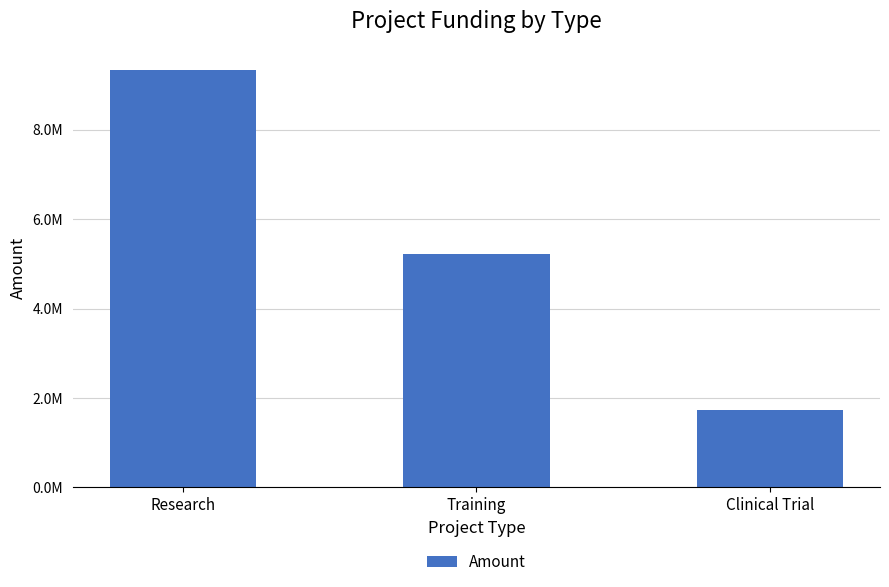

Reading left to right, what are all the values shown in this chart?

Research=9346929.6	Training=5218723.0	Clinical Trial=1741977.2